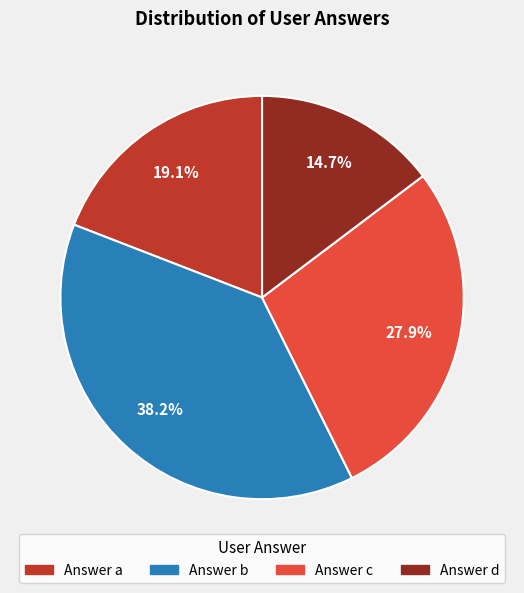

Is there a majority slice in this chart?

No